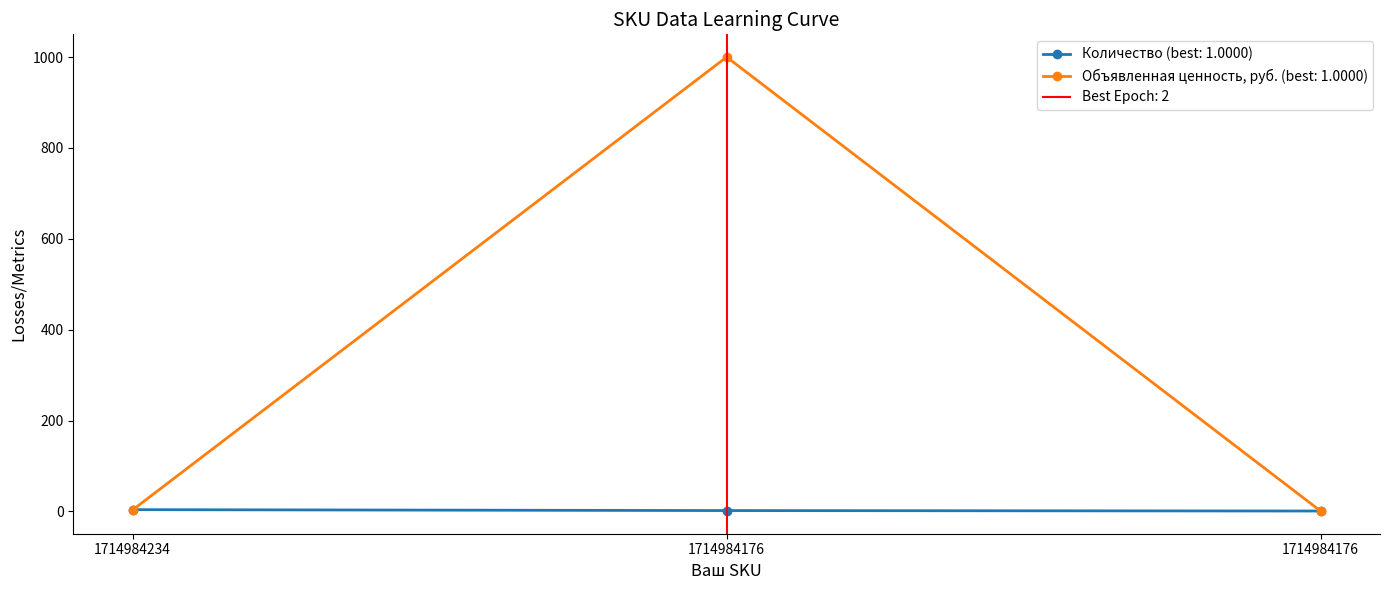

The value of Количество at 1714984176 is 1.0. True or false?

True